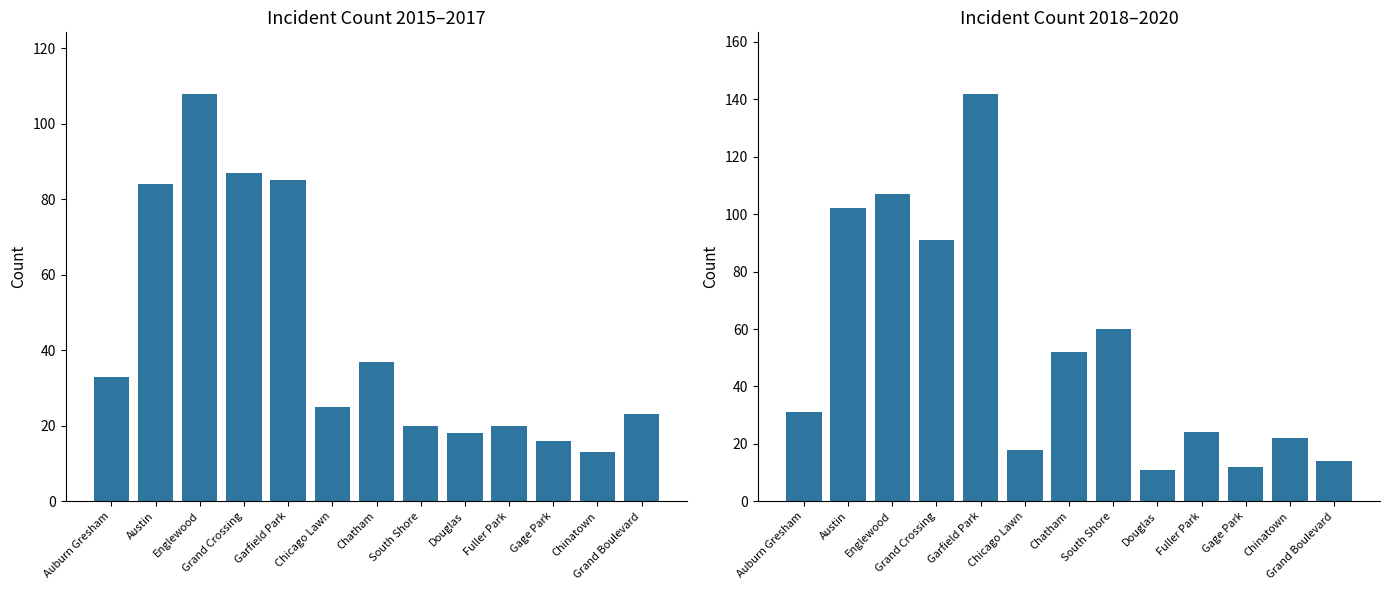

Reading left to right, transcribe all the data shown in this chart.

2015–2017 Total: Auburn Gresham=33	Austin=84	Englewood=108	Grand Crossing=87	Garfield Park=85	Chicago Lawn=25	Chatham=37	South Shore=20	Douglas=18	Fuller Park=20	Gage Park=16	Chinatown=13	Grand Boulevard=23
2018–2020 Total: Auburn Gresham=31	Austin=102	Englewood=107	Grand Crossing=91	Garfield Park=142	Chicago Lawn=18	Chatham=52	South Shore=60	Douglas=11	Fuller Park=24	Gage Park=12	Chinatown=22	Grand Boulevard=14